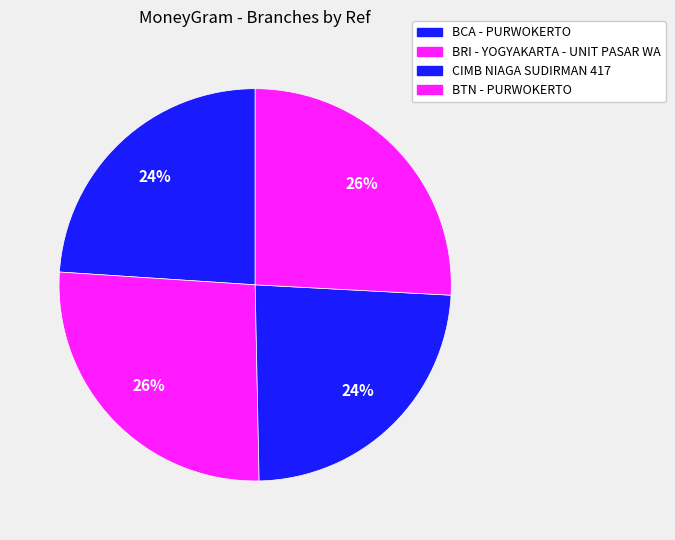

What is the change in value from CIMB NIAGA SUDIRMAN 417 to BTN - PURWOKERTO?

+5569153